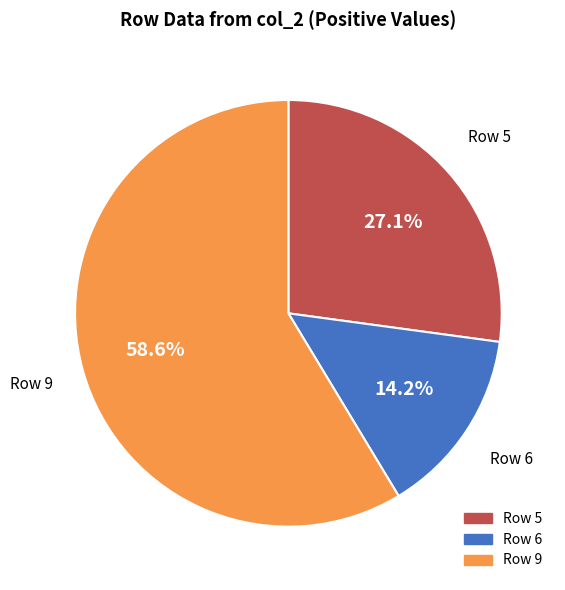

Is there a majority slice in this chart?

Yes